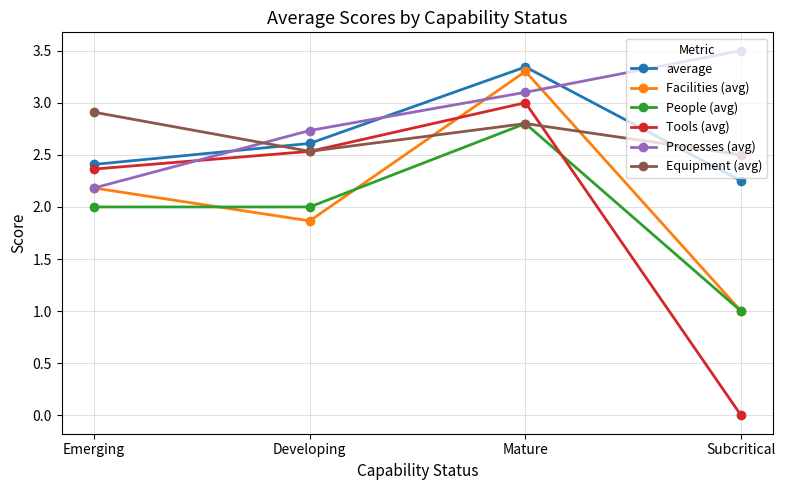

Which label corresponds to the smallest value in the chart?

Subcritical